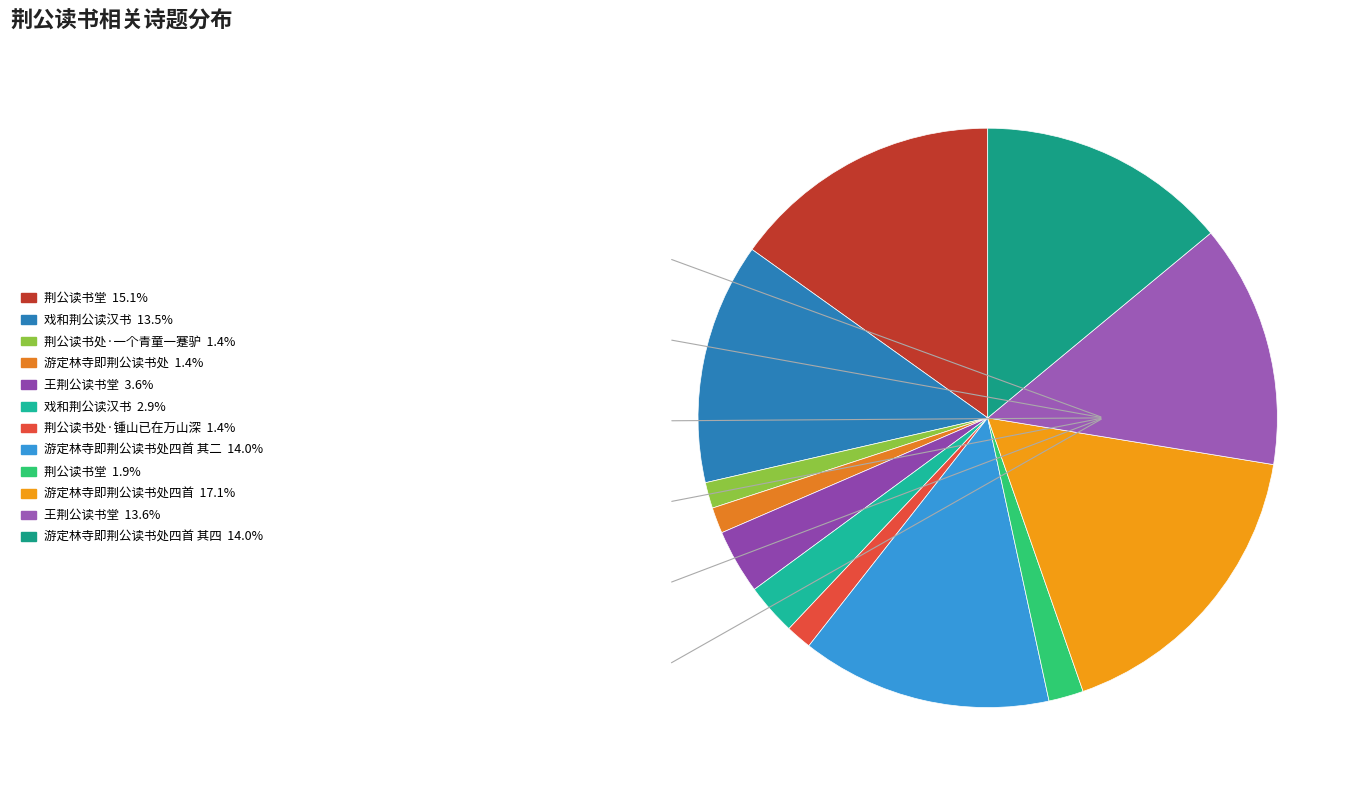

Which category has the smallest portion of the pie?

游定林寺即荆公读书处(94495)